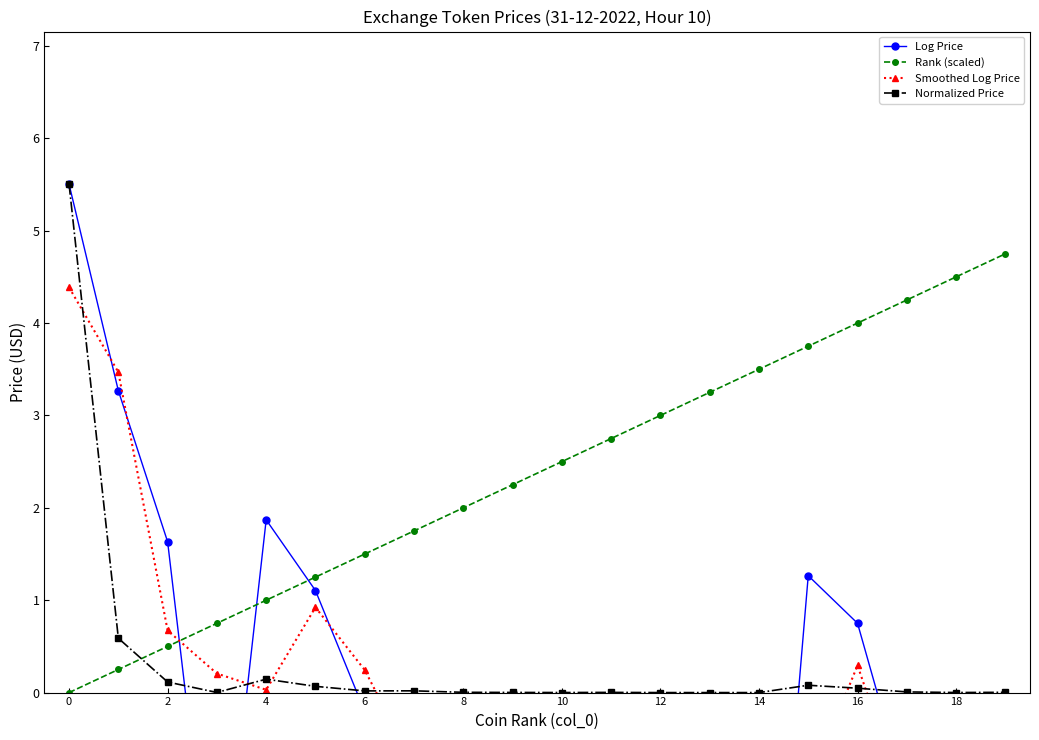

Which category has the highest value in the Rank (scaled) series?

19